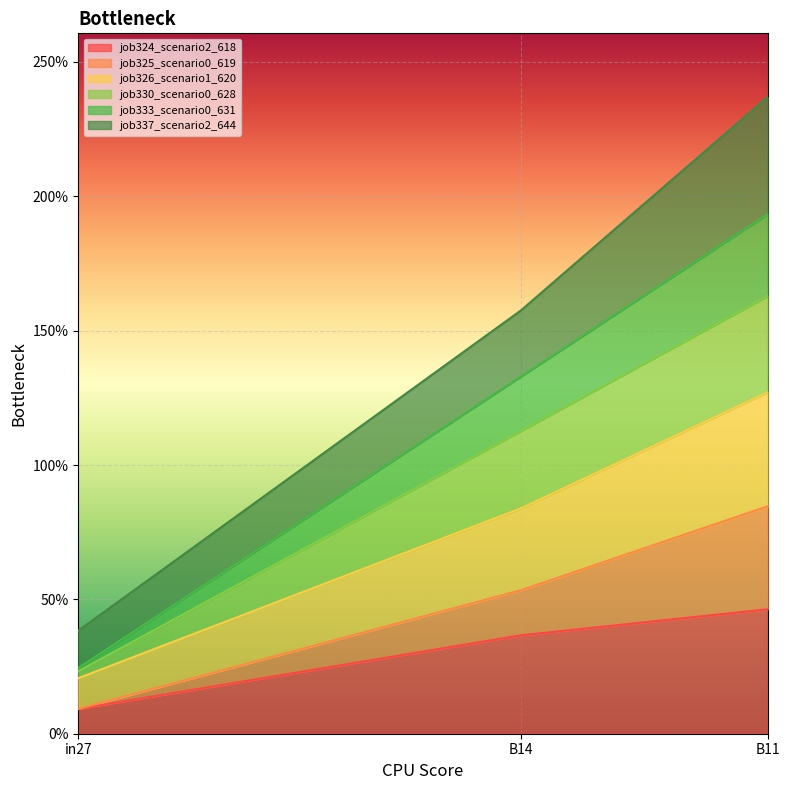

List the labels in order of job333_scenario0_631 value, largest first.

B11, B14, in27